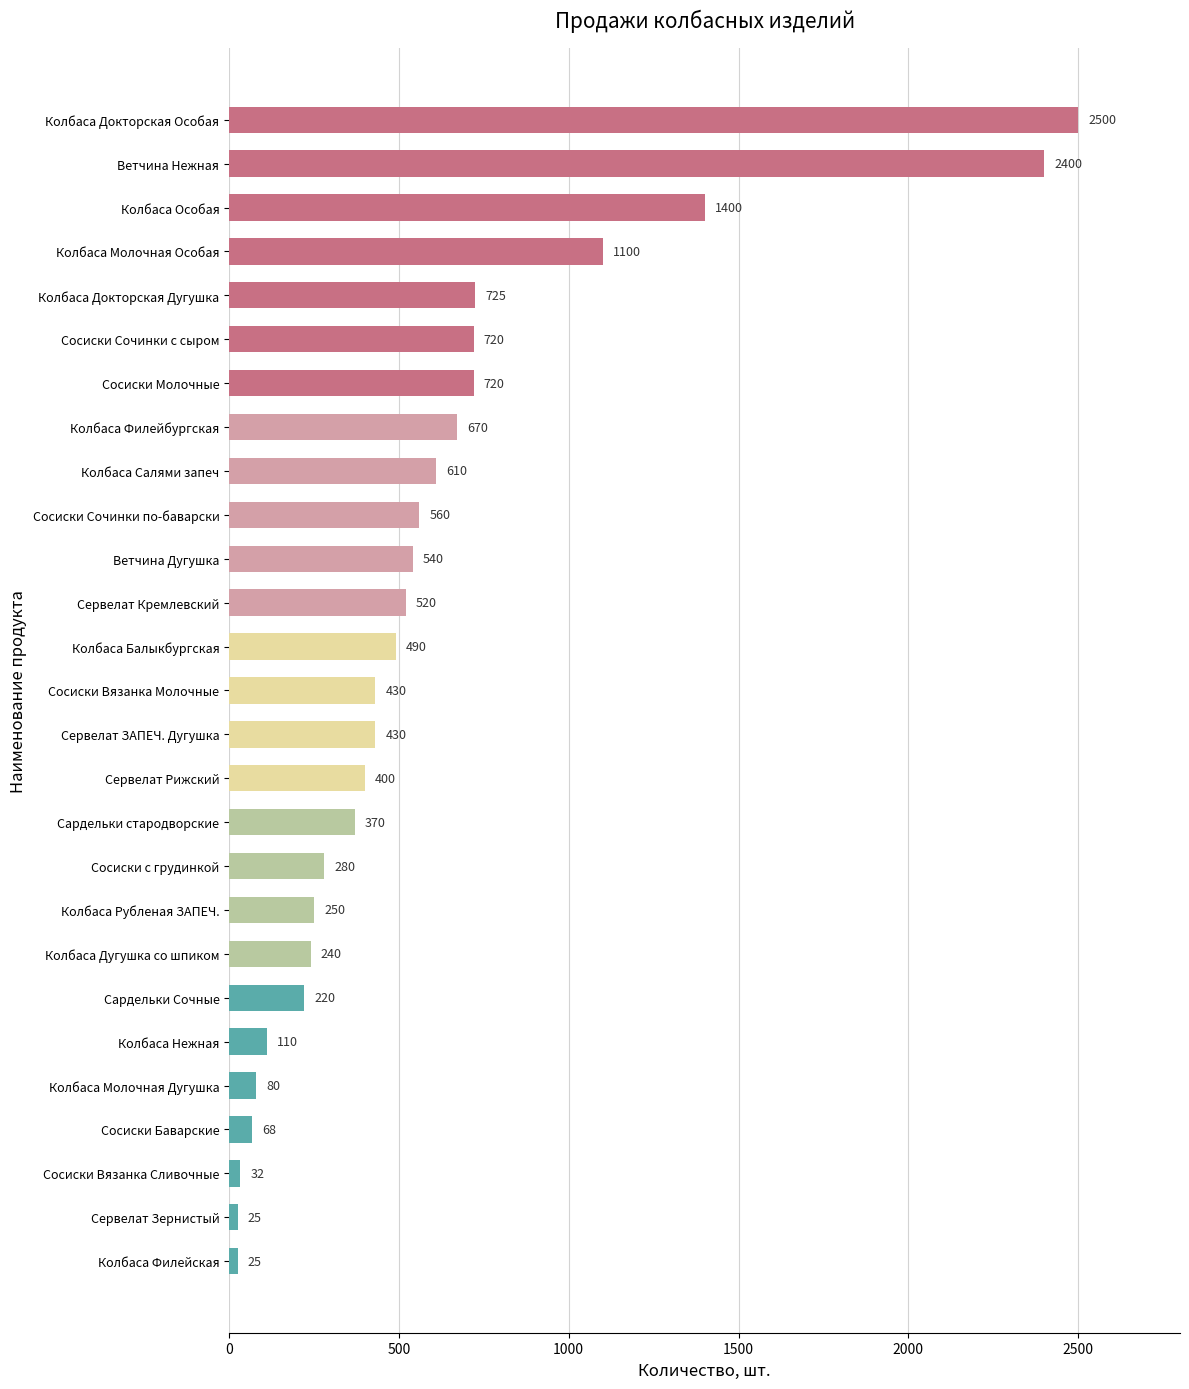

Which has a higher value, Ветчина Дугушка or Сардельки Сочные?

Ветчина Дугушка